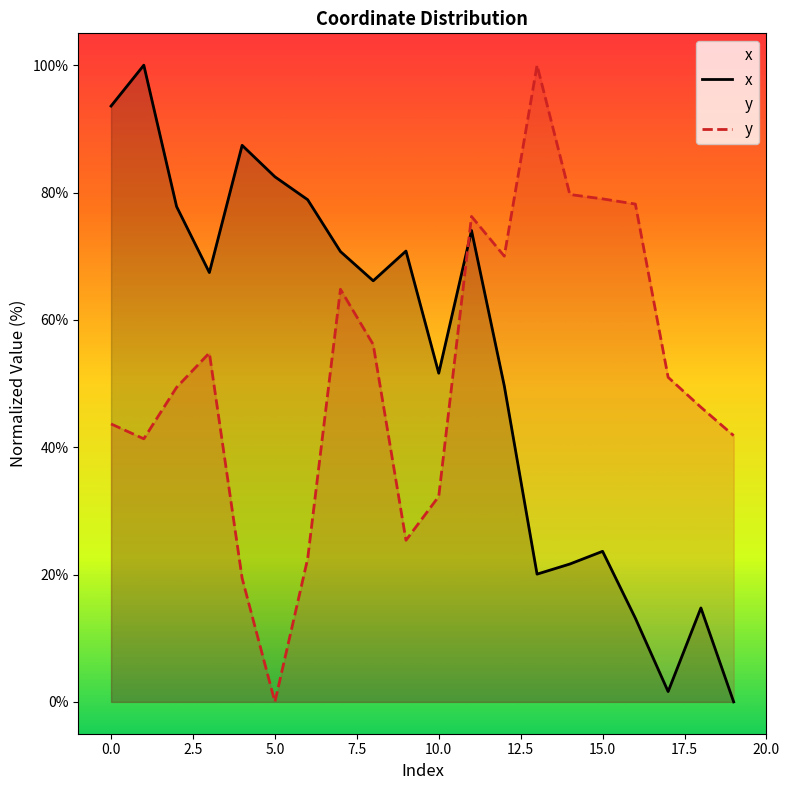

What is the average value of the y series?

51.6